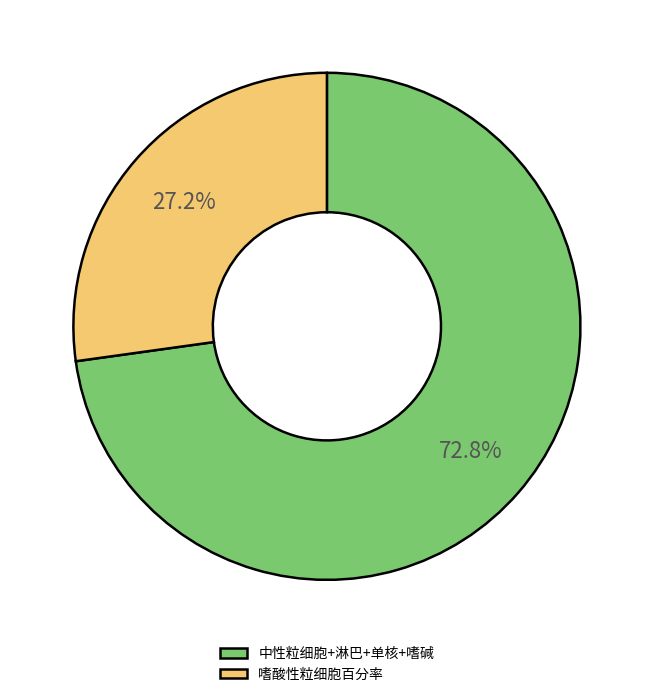

Is the sum of 嗜酸性粒细胞百分率 and 中性粒细胞+淋巴+单核+嗜碱 greater than half?

Yes